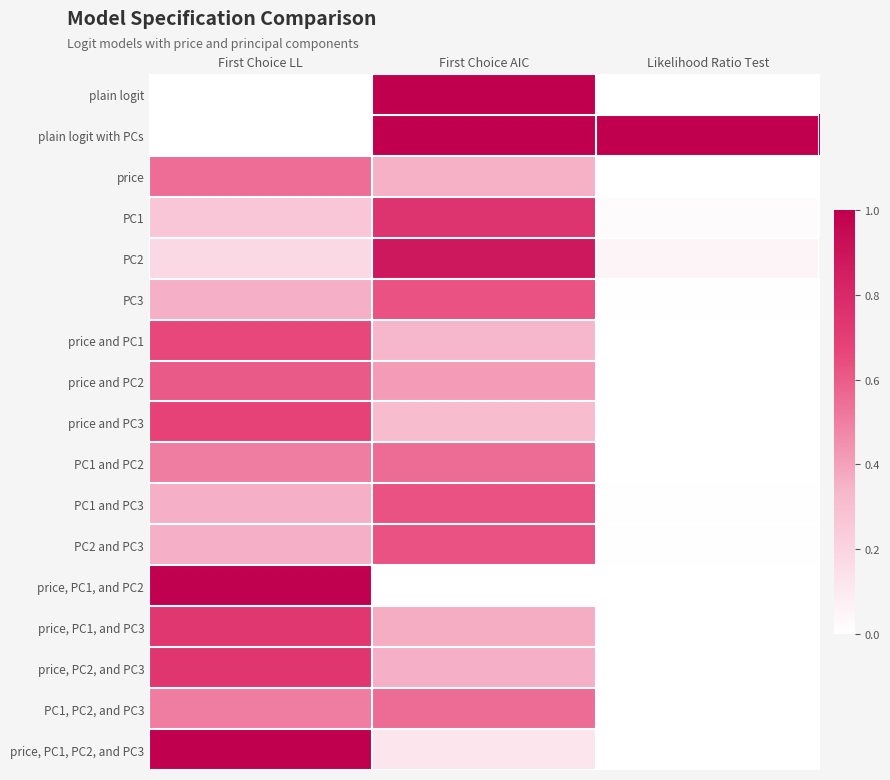

List the series in order of their peak value, lowest first.

price, PC1 and PC2, PC1, PC2, and PC3, price and PC2, PC3, PC1 and PC3, PC2 and PC3, price and PC1, price and PC3, price, PC1, and PC3, price, PC2, and PC3, PC1, PC2, price, PC1, and PC2, plain logit, plain logit with PCs, price, PC1, PC2, and PC3